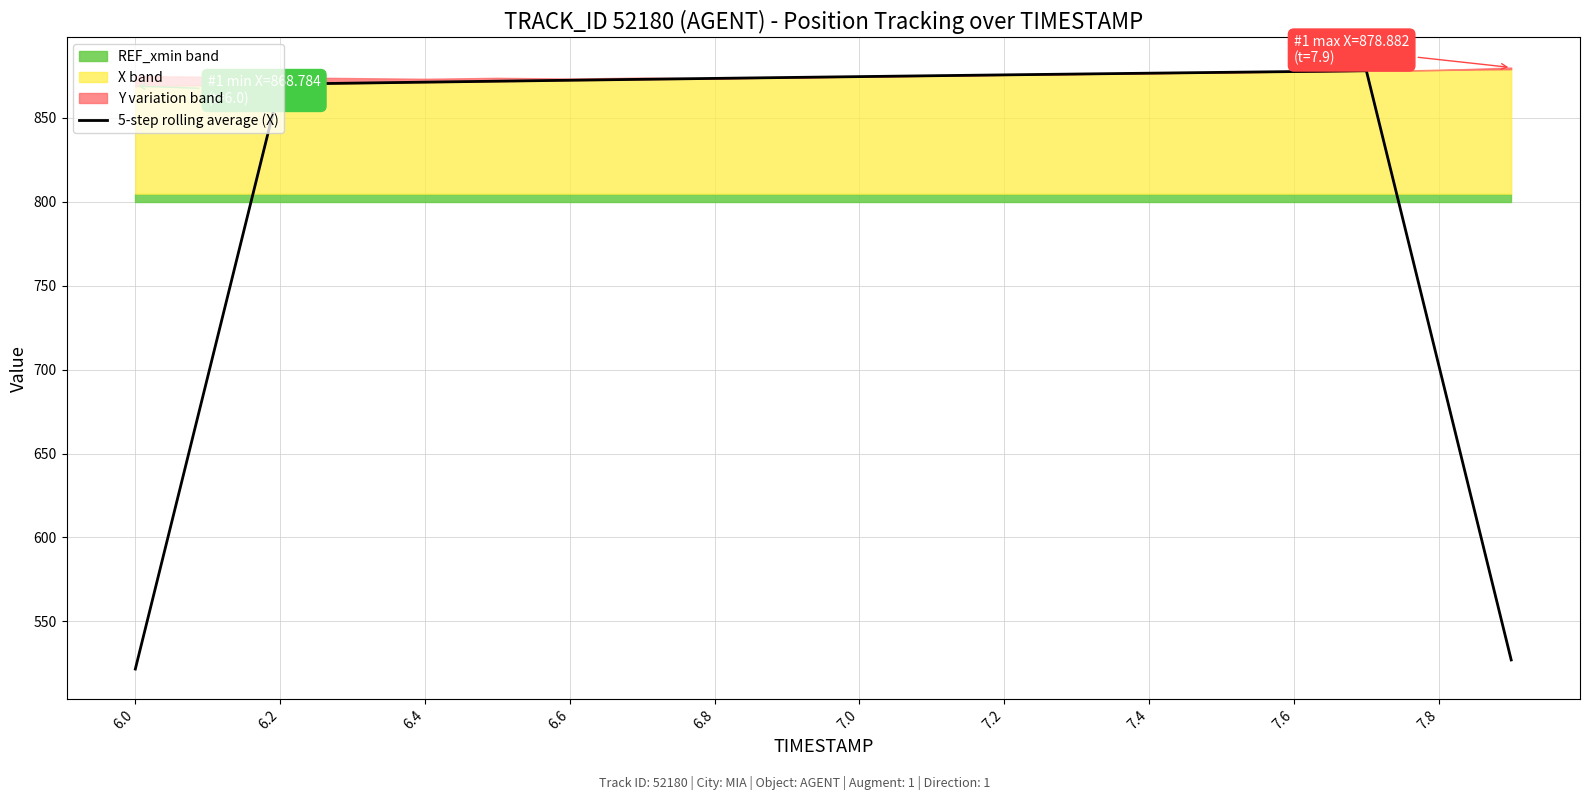

What is the minimum value for 5-step rolling average (X)?

521.6